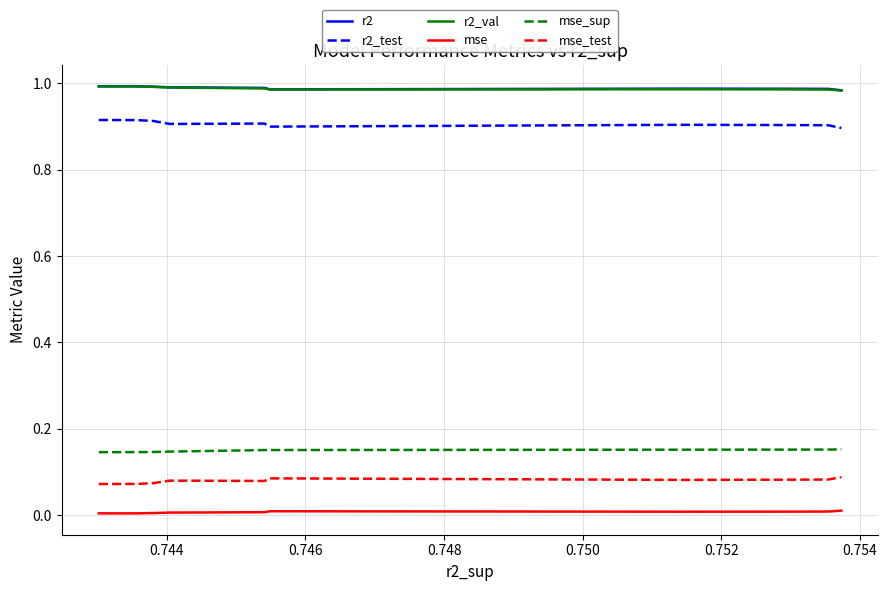

True or false: mse_sup and mse intersect in this chart.

False